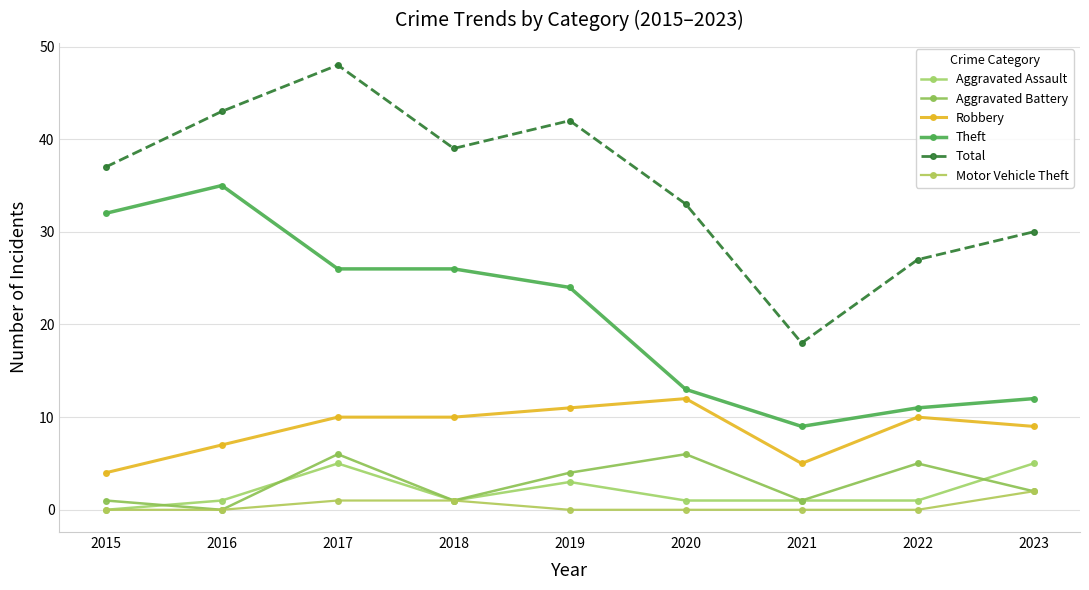

At which label is Aggravated Assault closest to 2?

2016